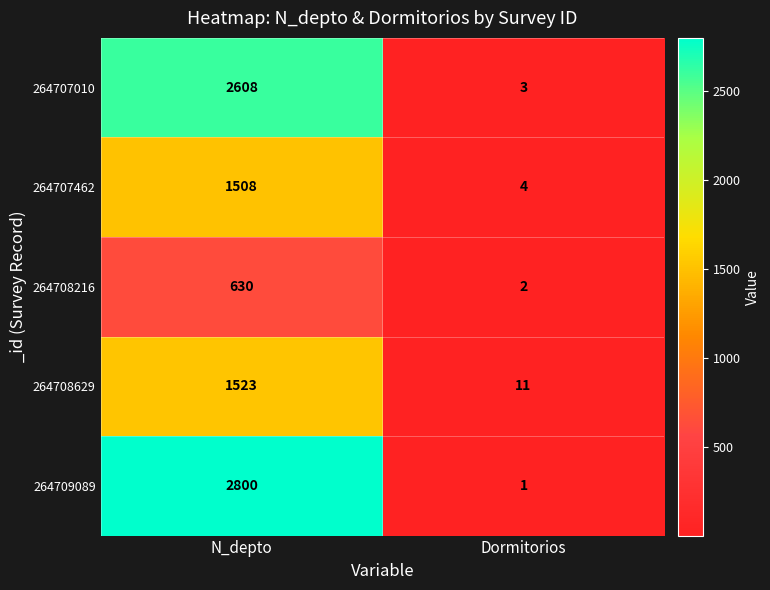

What is the total value across all series at Dormitorios?

21